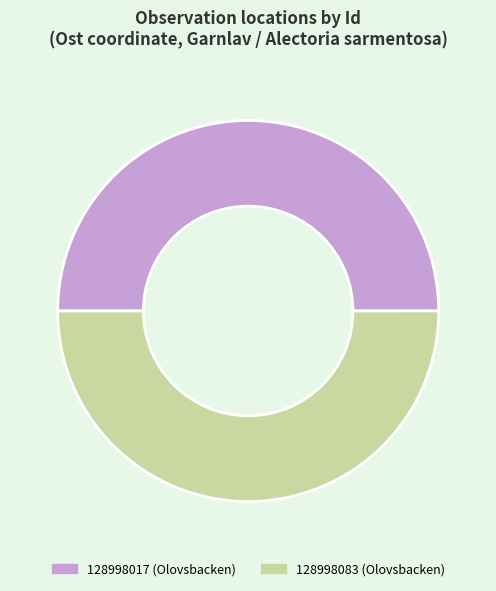

Is it true that 128998083 (Olovsbacken) is 61% of the pie?

False